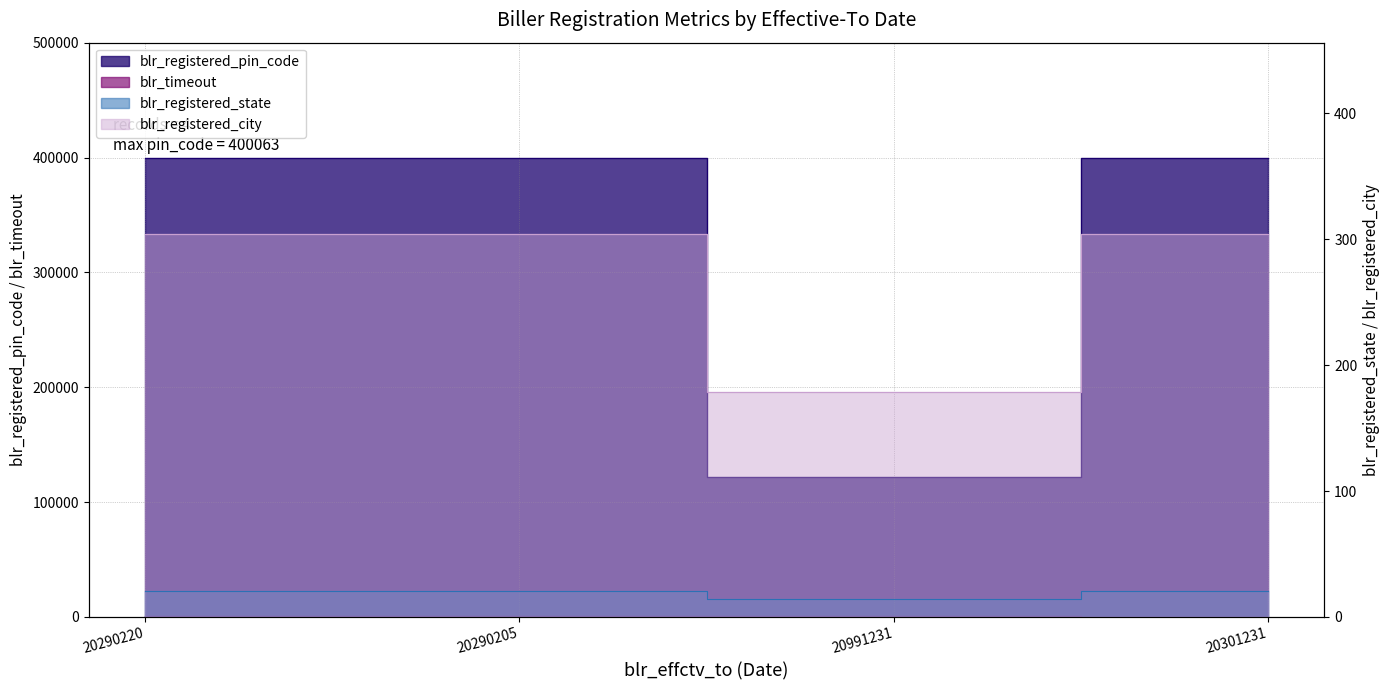

What is the approximate value of blr_registered_city at 20290220?

304